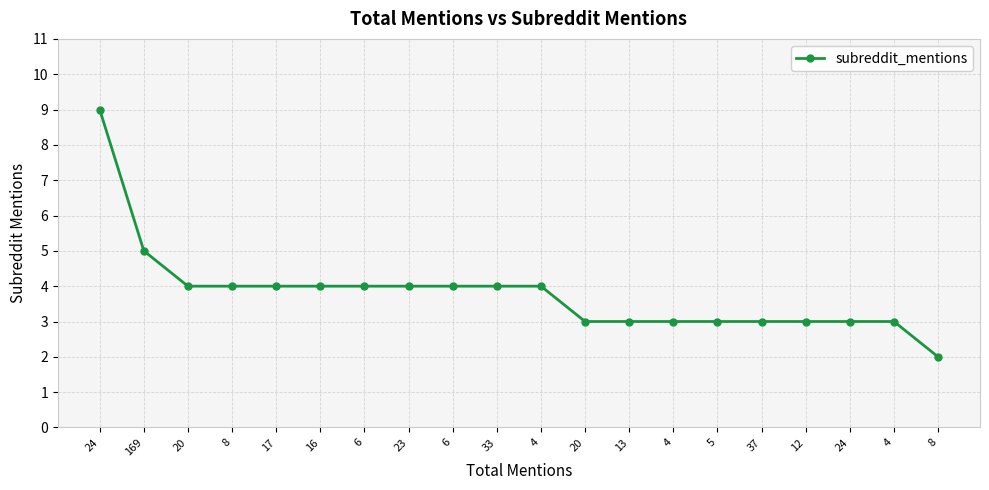

How many distinct data groups are displayed?

1